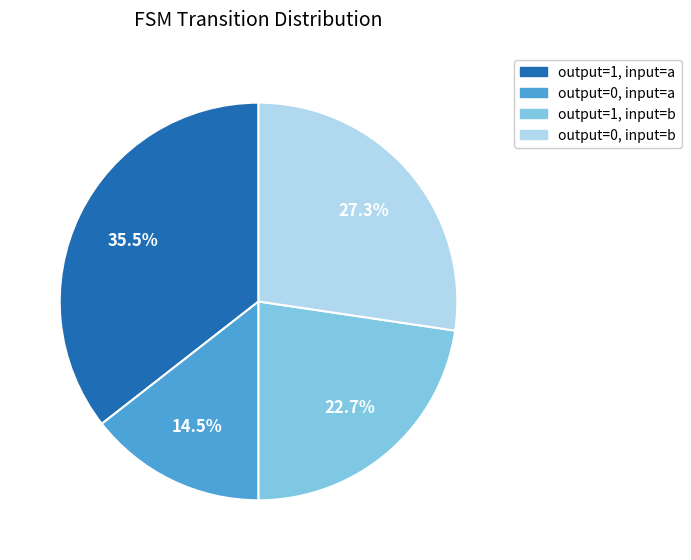

What percentage is the output=0, input=b slice, to the nearest percent?

27%